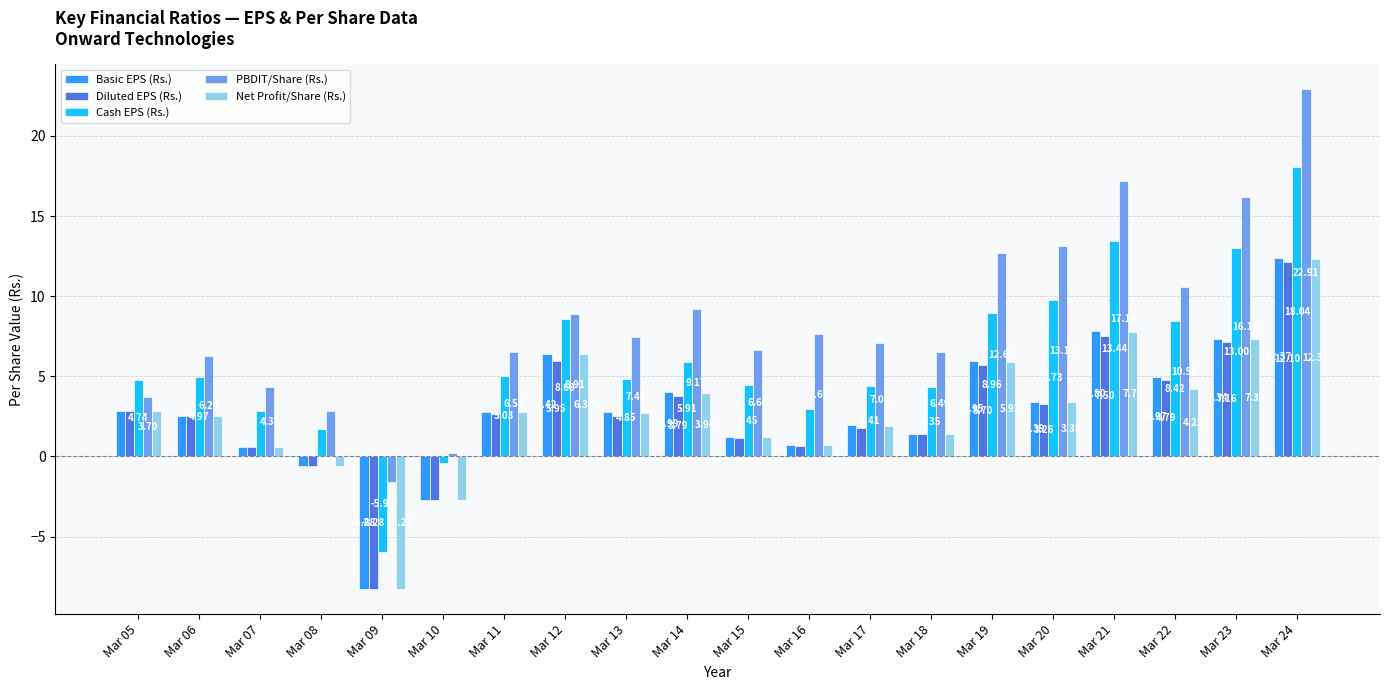

How many data points in Cash EPS (Rs.) are less than 4?

5